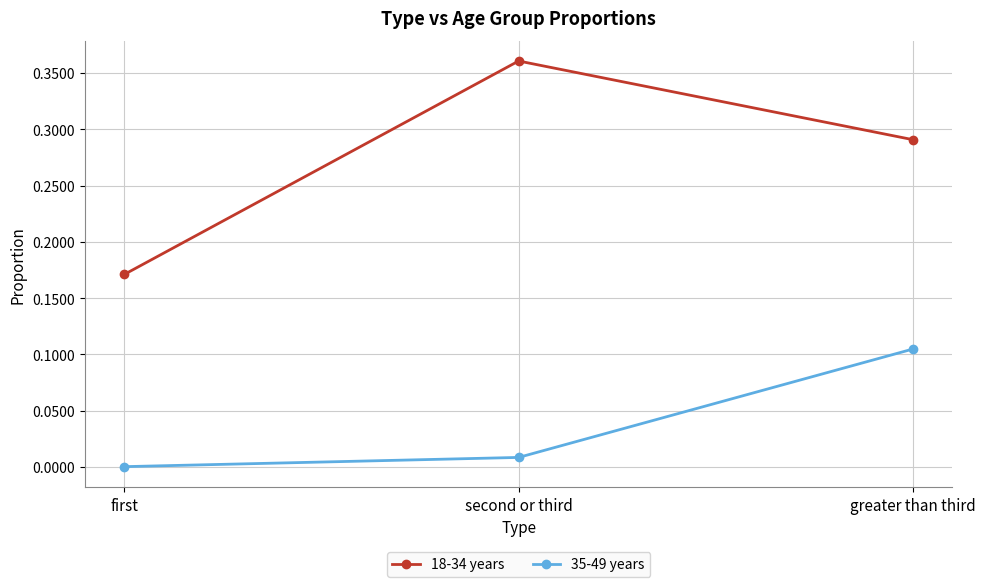

Is the value of 35-49 years at greater than third greater than the value of 18-34 years at first?

No